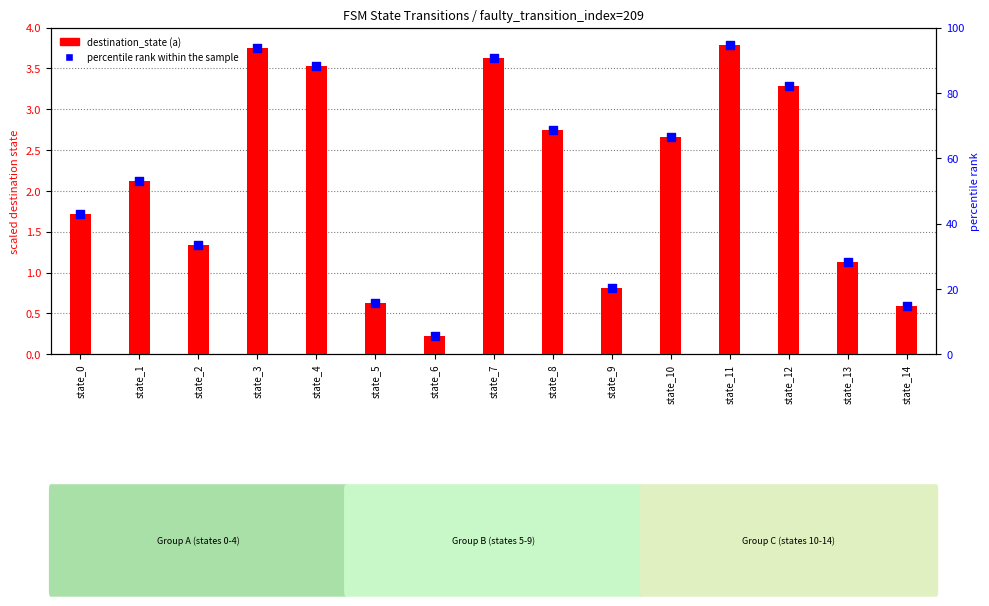

Which series has the widest spread of Y values?

percentile rank within the sample